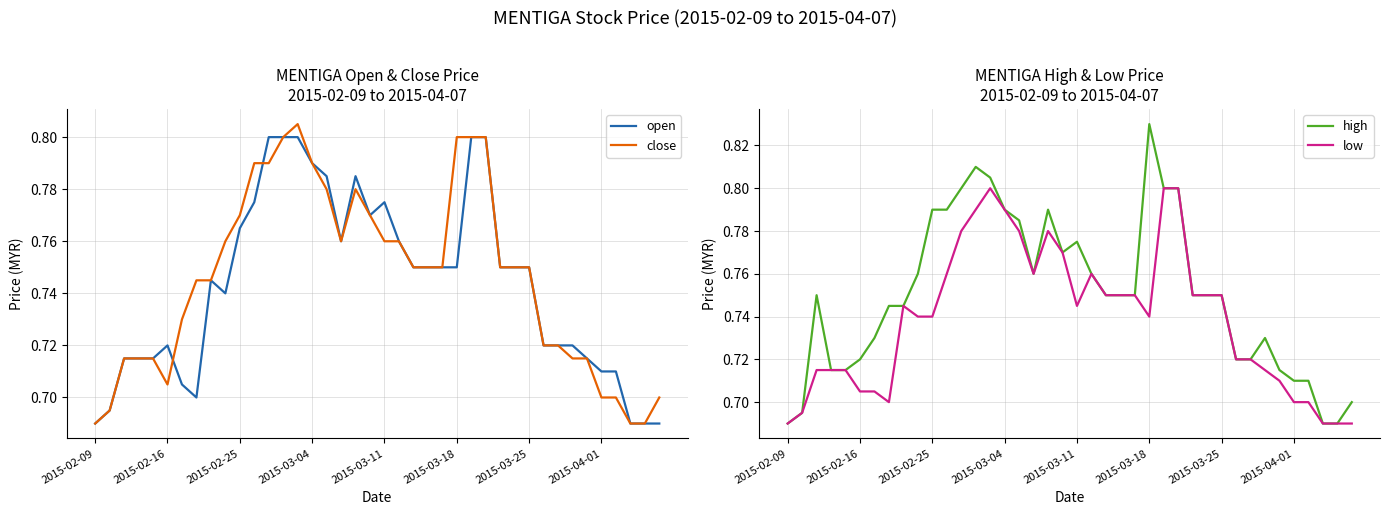

Rank the series at 36 from lowest to highest value.

close, low, open, high